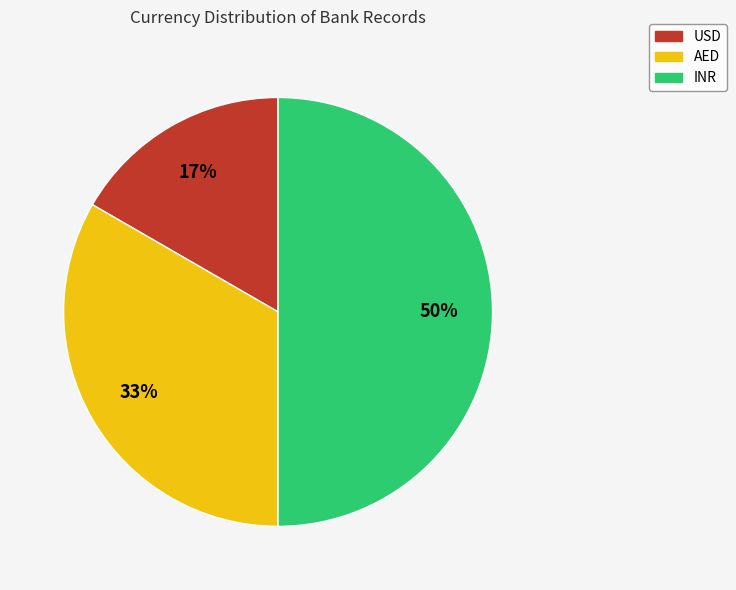

True or false: INR accounts for 45% of the total.

False